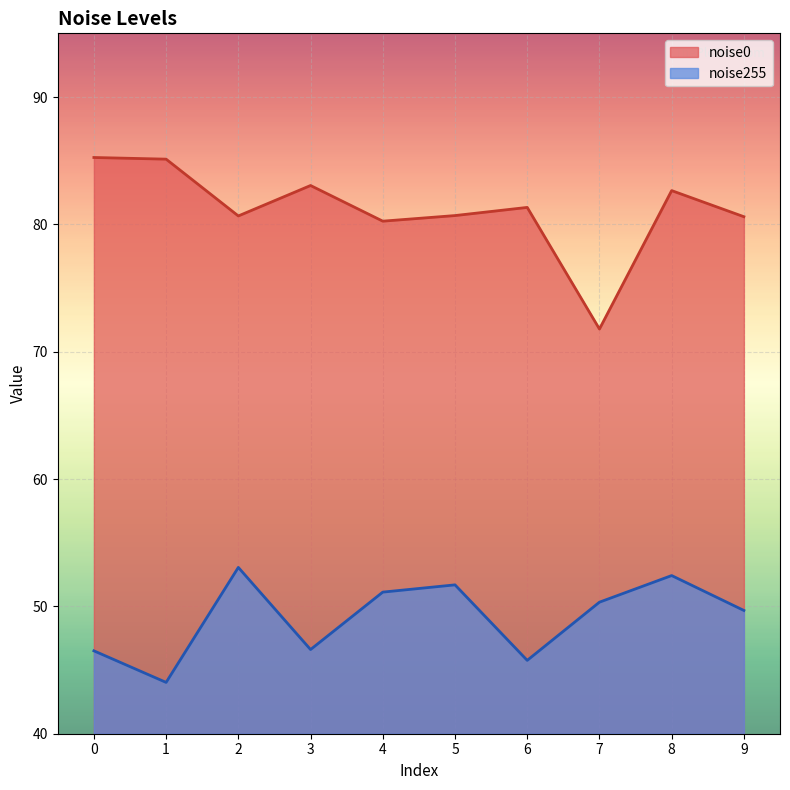

Reading left to right, what are all the values shown in this chart?

noise0: 0=85.2	1=85.1	2=80.7	3=83.0	4=80.2	5=80.7	6=81.3	7=71.8	8=82.7	9=80.6
noise255: 0=46.5	1=44.0	2=53.1	3=46.6	4=51.1	5=51.7	6=45.8	7=50.3	8=52.4	9=49.7